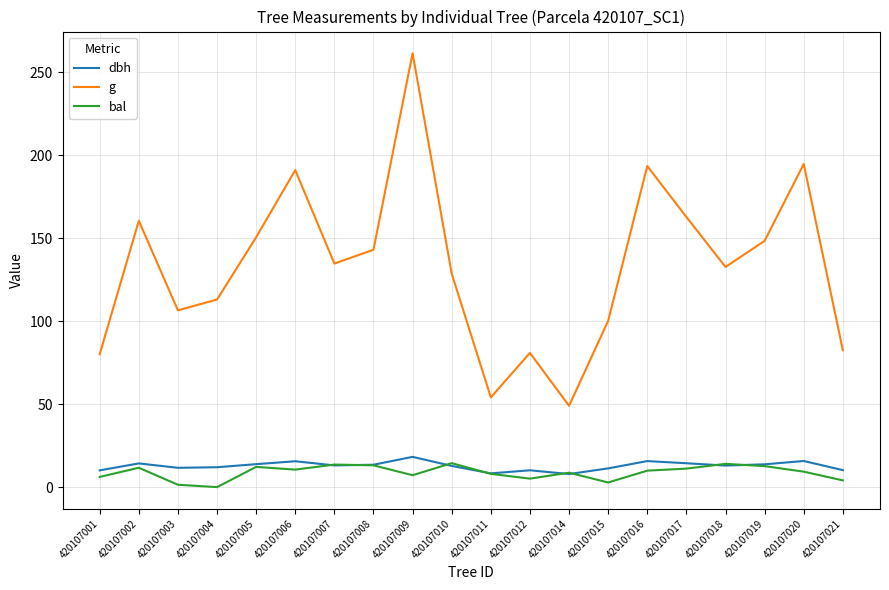

True or false: dbh and g cross at least once.

False